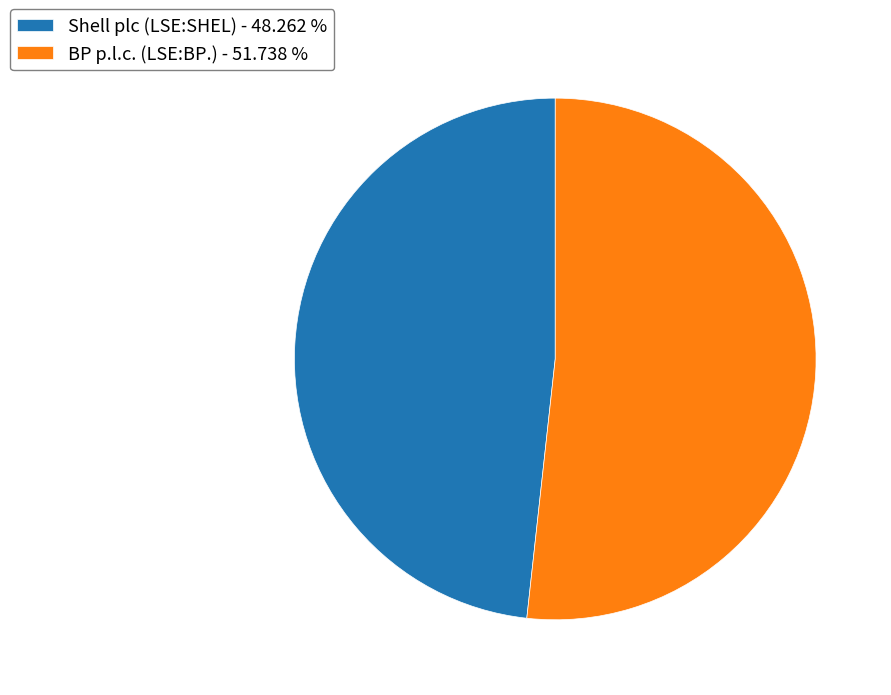

Does BP p.l.c. (LSE:BP.) - 51.738 % account for over 50% of the chart?

Yes